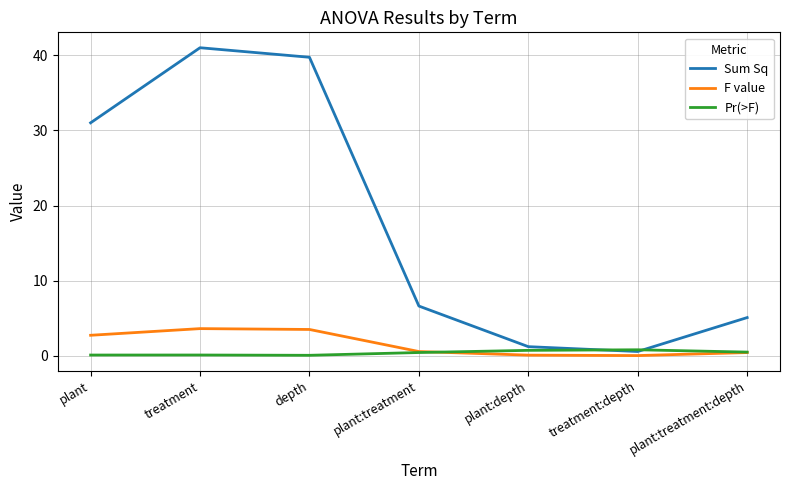

How many lines are shown in the chart?

3